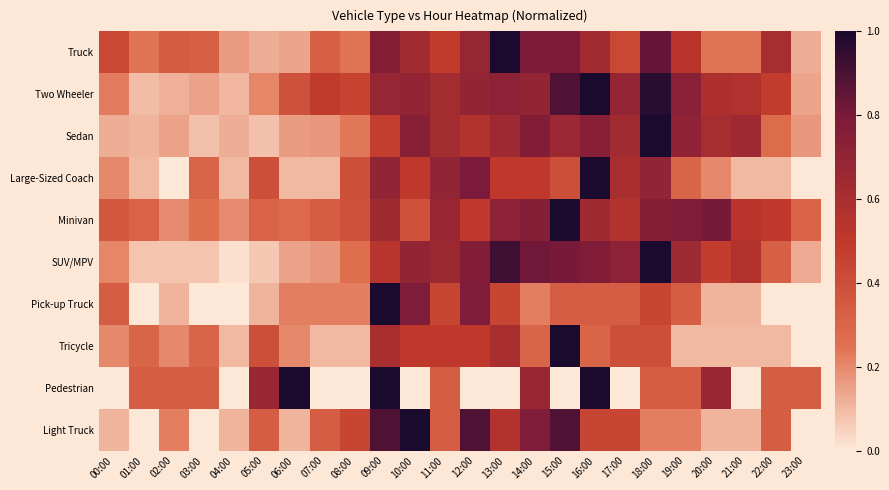

At how many categories does at least one series exceed 0?

24